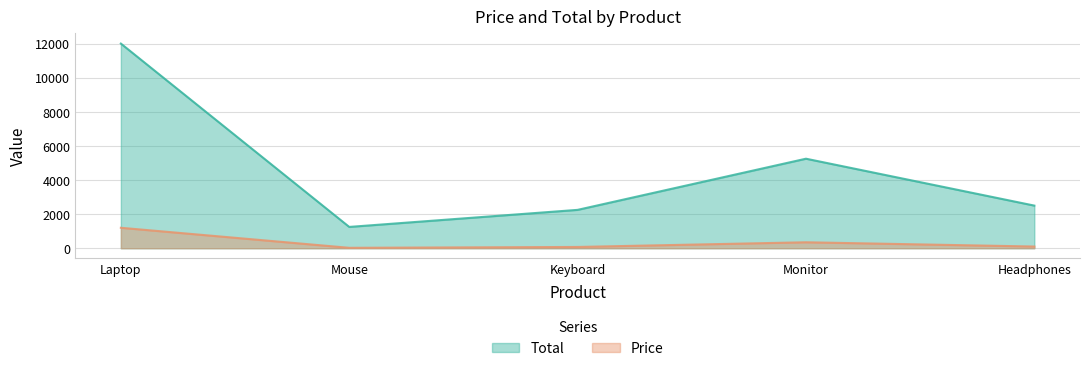

What is the label of the 5th point from the right?

Laptop